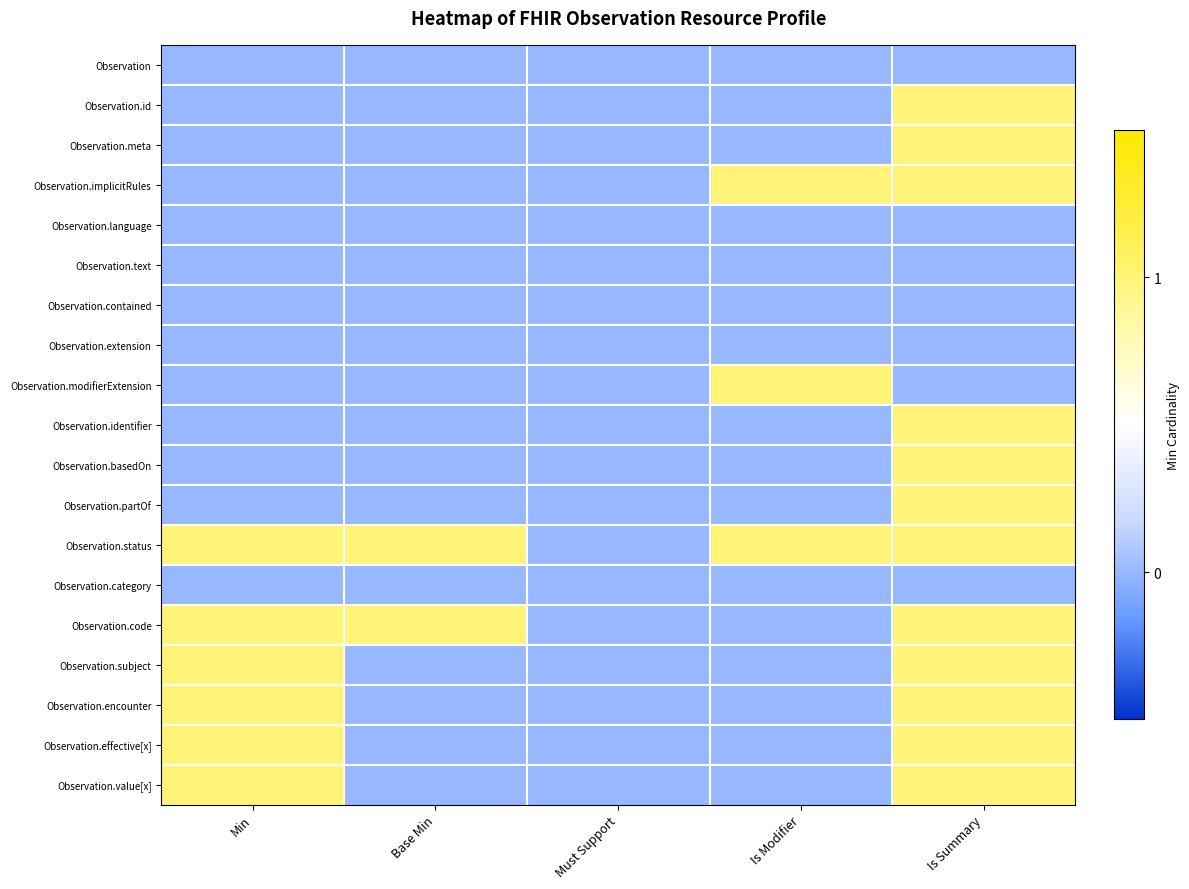

Reading left to right, extract all data points from this chart.

Observation: Min=0	Base Min=0	Must Support=0	Is Modifier=0	Is Summary=0
Observation.id: Min=0	Base Min=0	Must Support=0	Is Modifier=0	Is Summary=1
Observation.meta: Min=0	Base Min=0	Must Support=0	Is Modifier=0	Is Summary=1
Observation.implicitRules: Min=0	Base Min=0	Must Support=0	Is Modifier=1	Is Summary=1
Observation.language: Min=0	Base Min=0	Must Support=0	Is Modifier=0	Is Summary=0
Observation.text: Min=0	Base Min=0	Must Support=0	Is Modifier=0	Is Summary=0
Observation.contained: Min=0	Base Min=0	Must Support=0	Is Modifier=0	Is Summary=0
Observation.extension: Min=0	Base Min=0	Must Support=0	Is Modifier=0	Is Summary=0
Observation.modifierExtension: Min=0	Base Min=0	Must Support=0	Is Modifier=1	Is Summary=0
Observation.identifier: Min=0	Base Min=0	Must Support=0	Is Modifier=0	Is Summary=1
Observation.basedOn: Min=0	Base Min=0	Must Support=0	Is Modifier=0	Is Summary=1
Observation.partOf: Min=0	Base Min=0	Must Support=0	Is Modifier=0	Is Summary=1
Observation.status: Min=1	Base Min=1	Must Support=0	Is Modifier=1	Is Summary=1
Observation.category: Min=0	Base Min=0	Must Support=0	Is Modifier=0	Is Summary=0
Observation.code: Min=1	Base Min=1	Must Support=0	Is Modifier=0	Is Summary=1
Observation.subject: Min=1	Base Min=0	Must Support=0	Is Modifier=0	Is Summary=1
Observation.encounter: Min=1	Base Min=0	Must Support=0	Is Modifier=0	Is Summary=1
Observation.effective[x]: Min=1	Base Min=0	Must Support=0	Is Modifier=0	Is Summary=1
Observation.value[x]: Min=1	Base Min=0	Must Support=0	Is Modifier=0	Is Summary=1